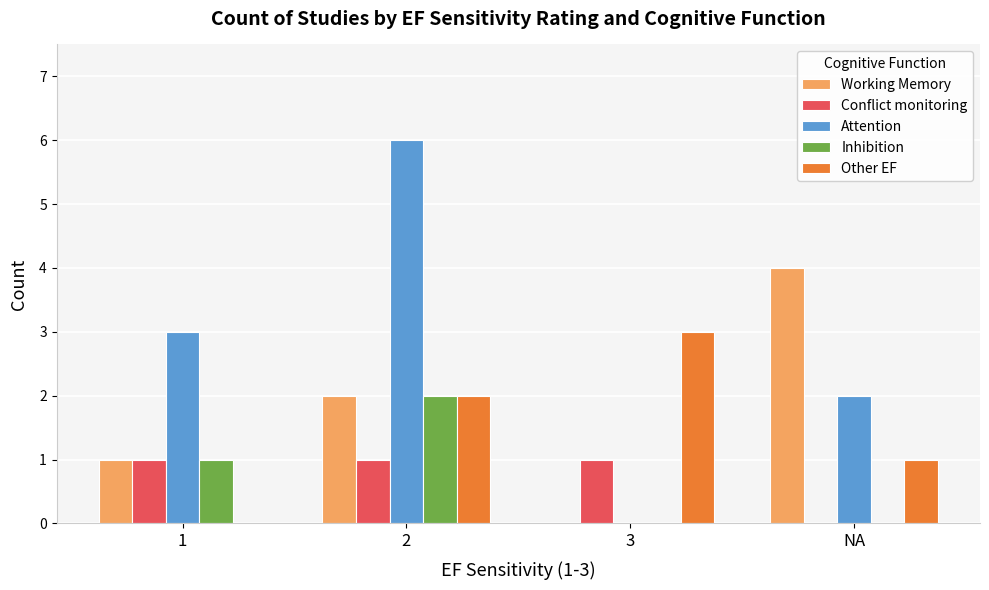

True or false: Attention has a value of 0 at 3.

True